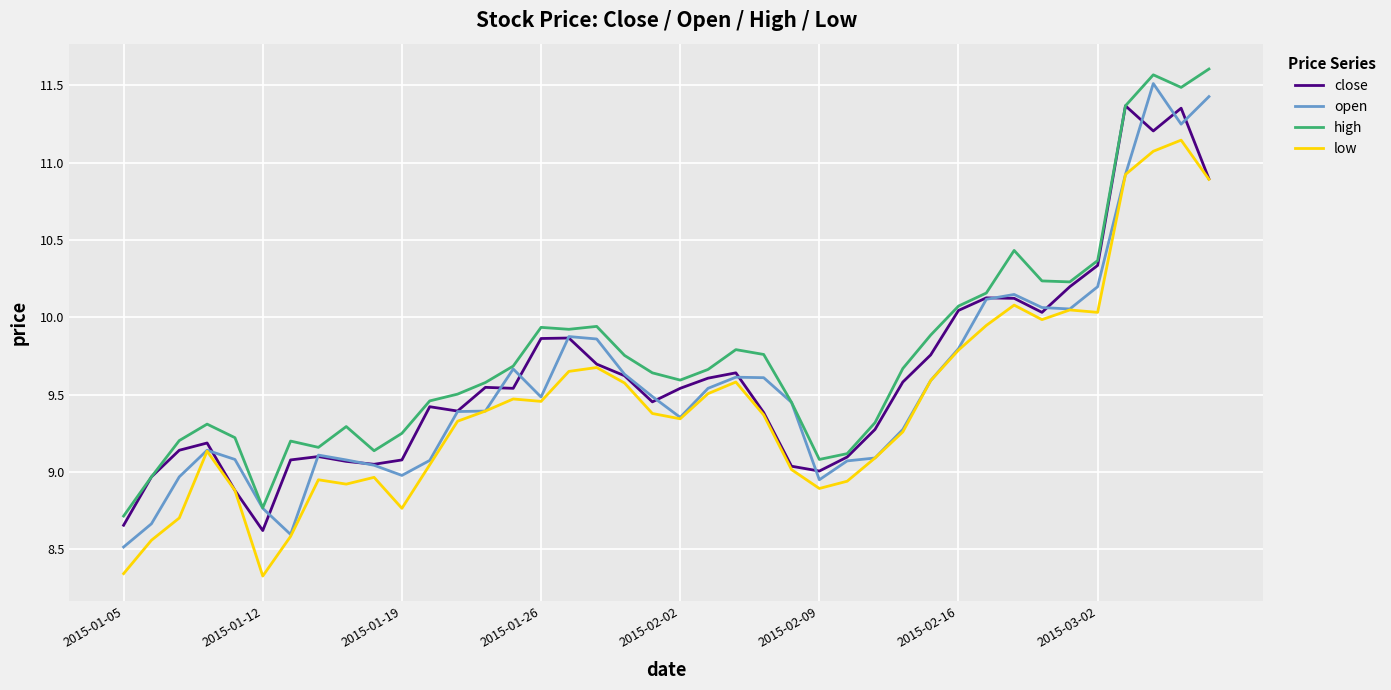

List the series in order of their overall mean, lowest first.

low, open, close, high